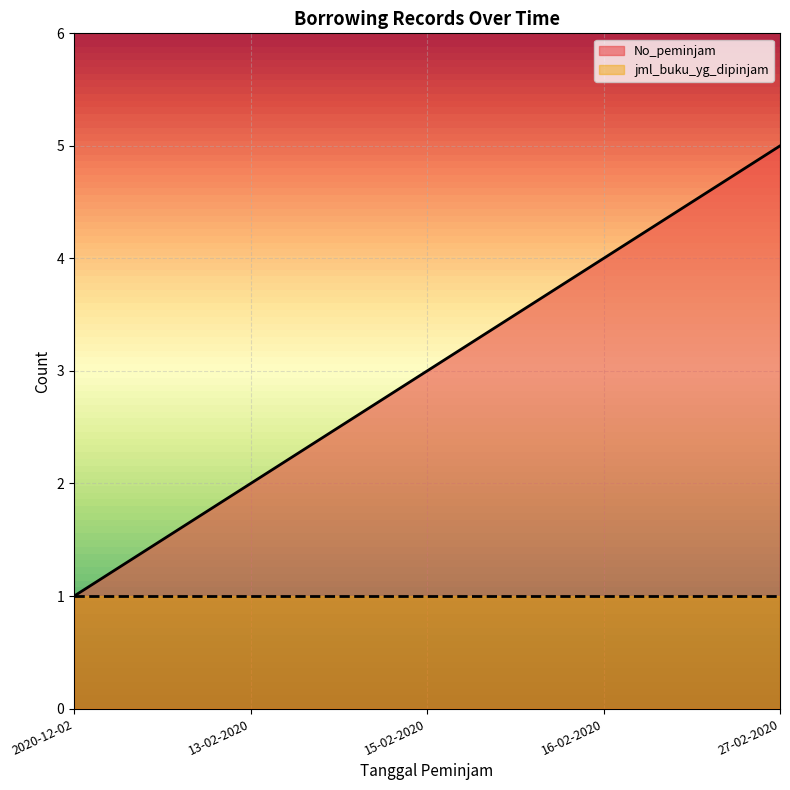

Which category has the highest value across all series?

27-02-2020